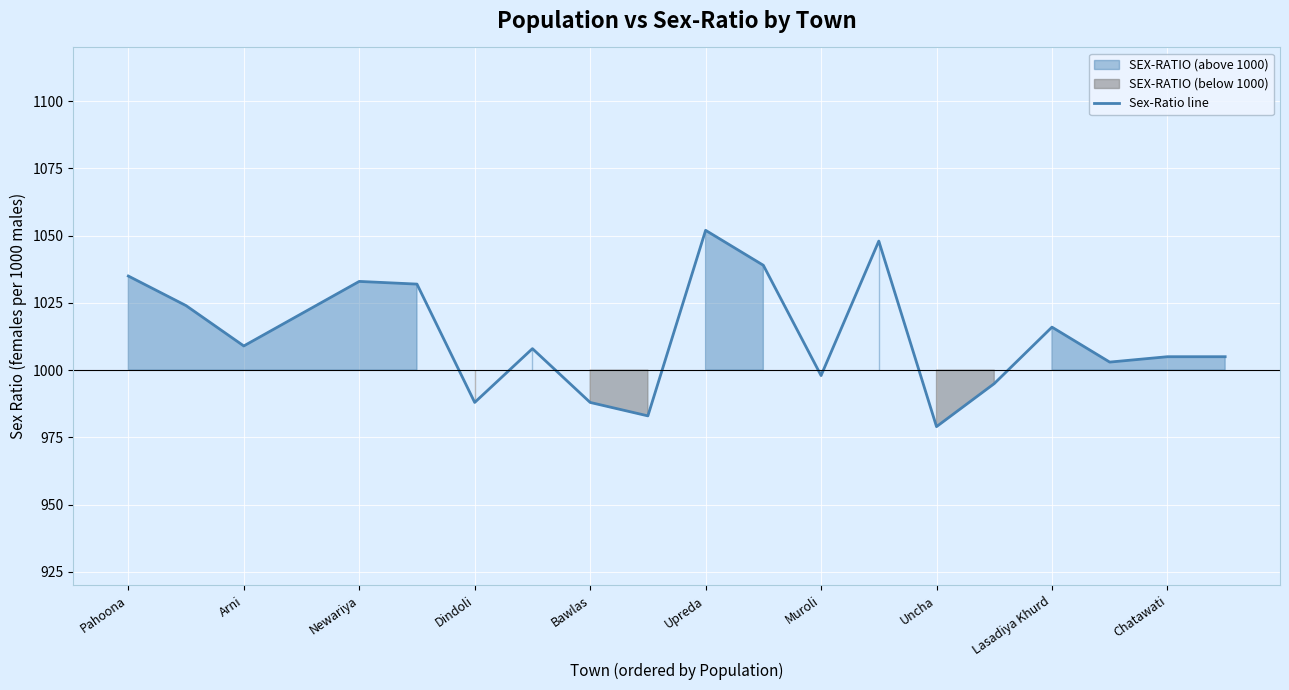

The Sex-Ratio line series shows 1534 at Newariya. True or false?

False